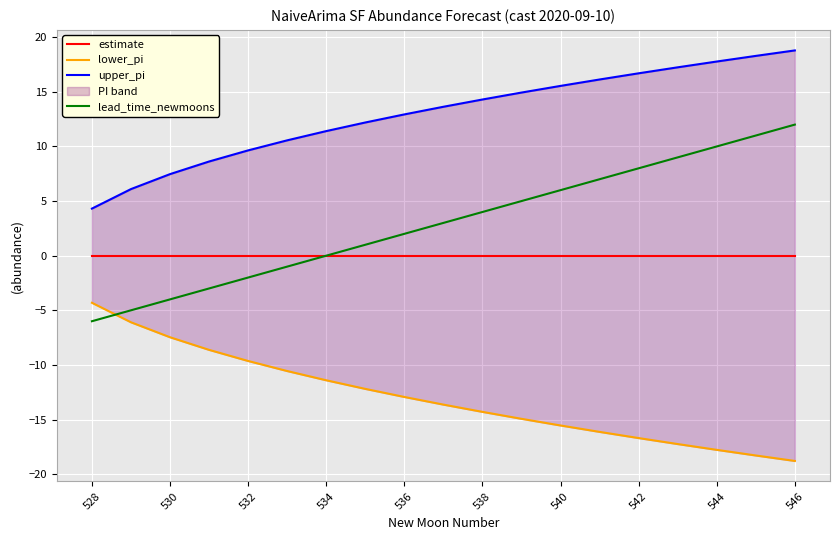

The value of estimate at 540 is 0. True or false?

True